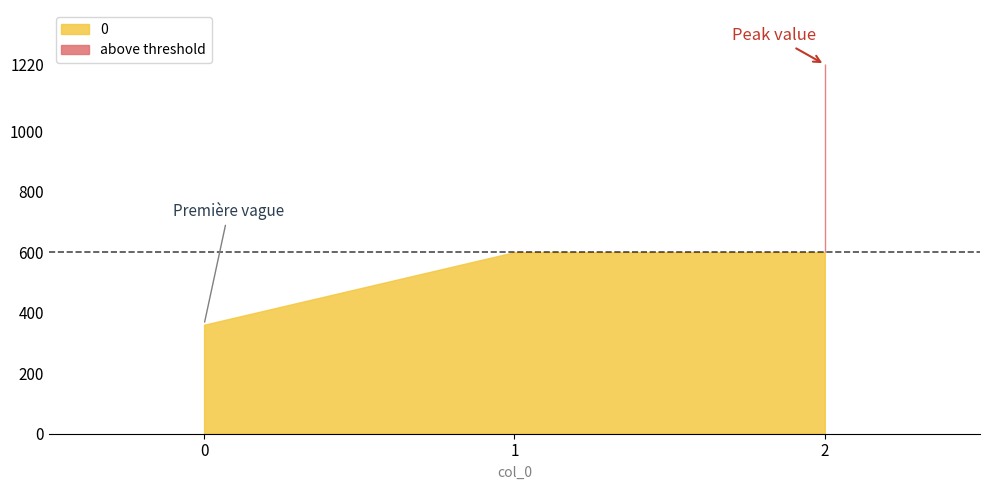

What is the value of the 1st point from the left?

360